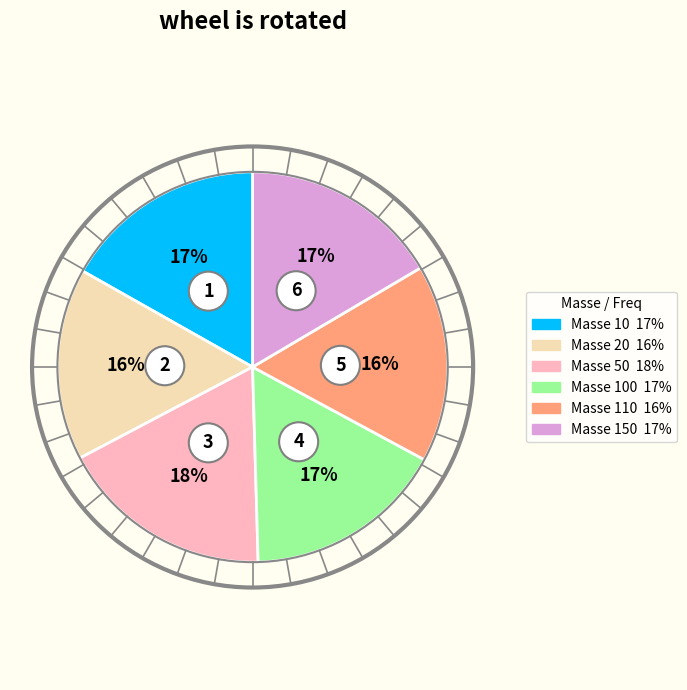

Which category has the smallest portion of the pie?

20